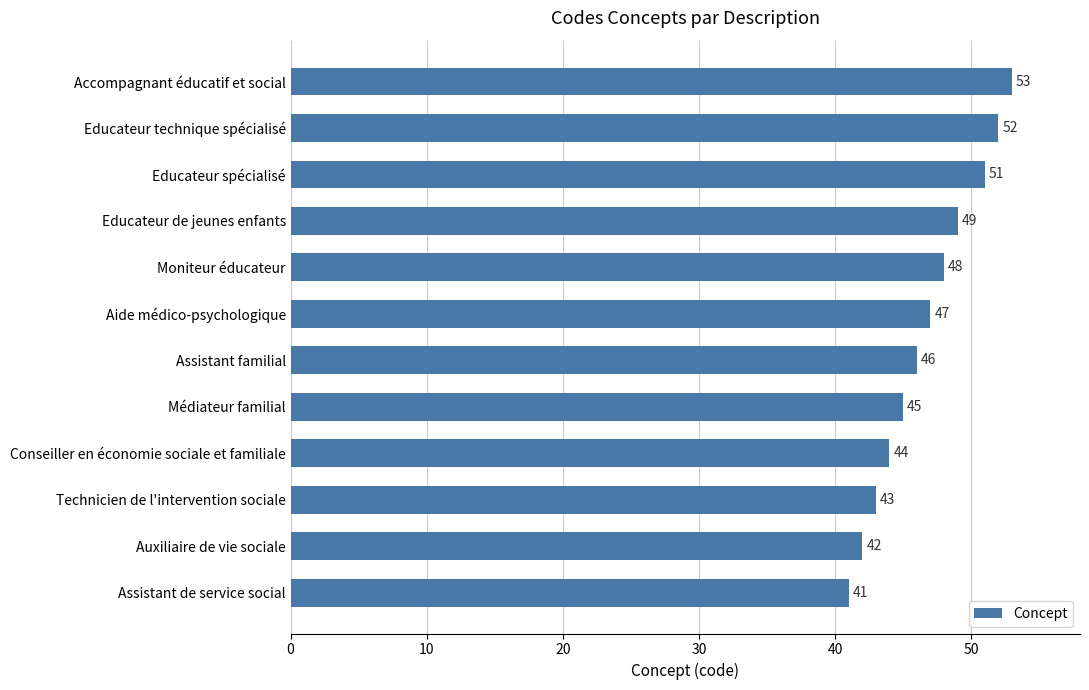

List the labels in order of value, largest first.

Accompagnant éducatif et social, Educateur technique spécialisé, Educateur spécialisé, Educateur de jeunes enfants, Moniteur éducateur, Aide médico-psychologique, Assistant familial, Médiateur familial, Conseiller en économie sociale et familiale, Technicien de l'intervention sociale, Auxiliaire de vie sociale, Assistant de service social